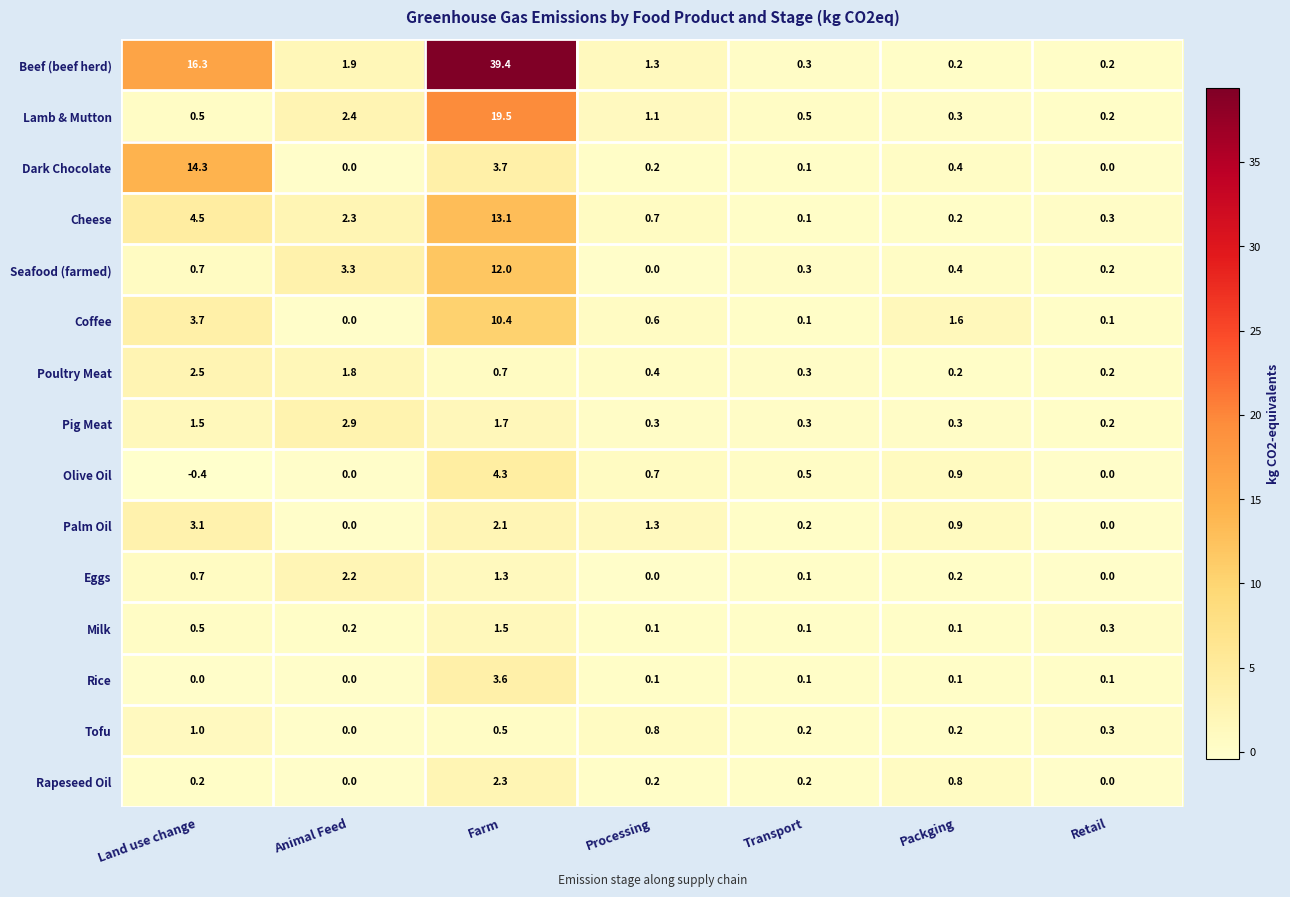

List the series in order of their peak value, lowest first.

Tofu, Milk, Eggs, Rapeseed Oil, Poultry Meat, Pig Meat, Palm Oil, Rice, Olive Oil, Coffee, Seafood (farmed), Cheese, Dark Chocolate, Lamb & Mutton, Beef (beef herd)